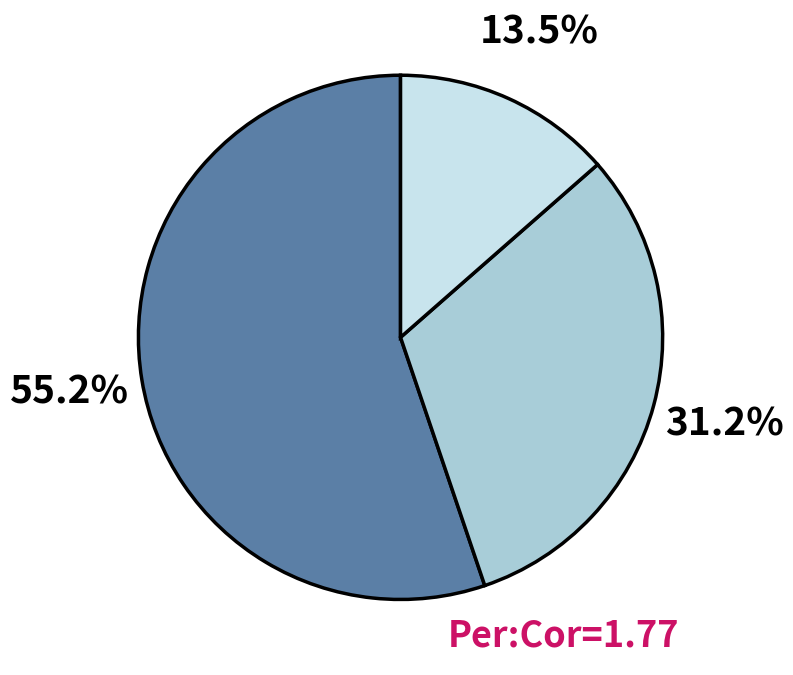

Is there a majority slice in this chart?

Yes